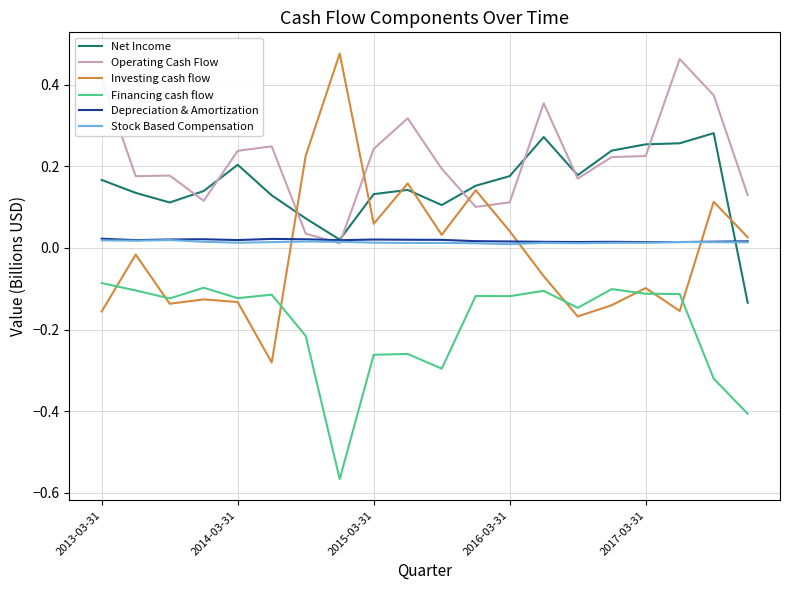

True or false: Financing cash flow and Net Income intersect in this chart.

False